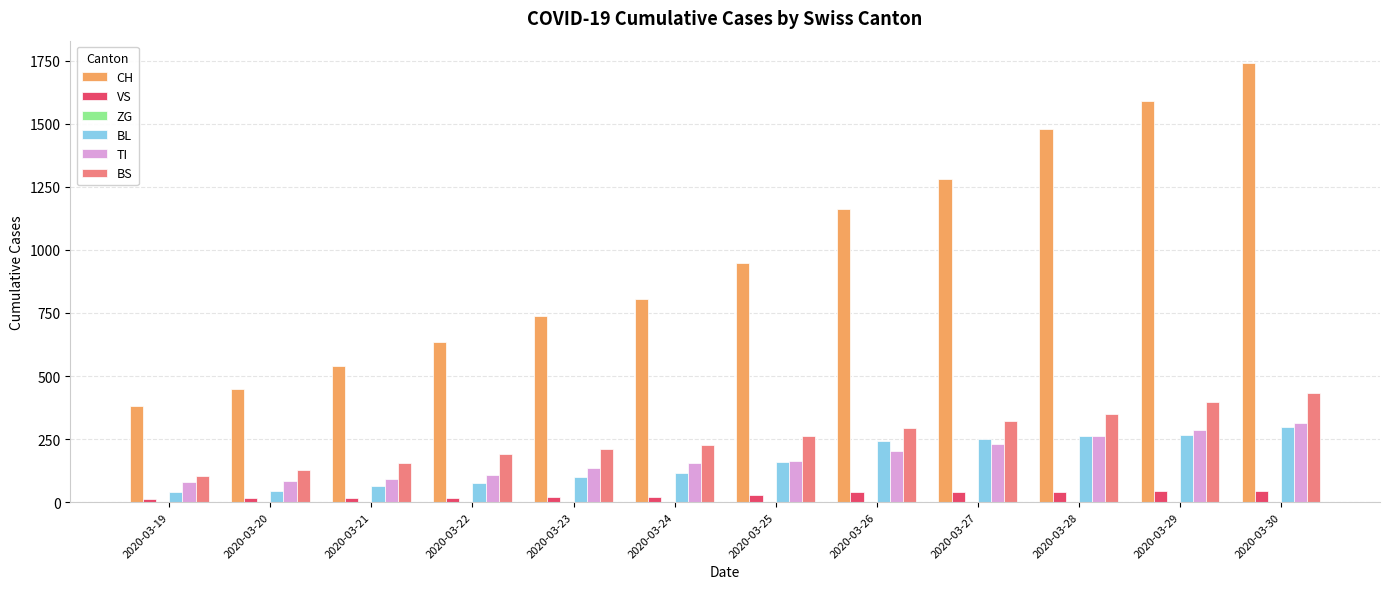

Which series changed the most between 2020-03-21 and 2020-03-29?

CH